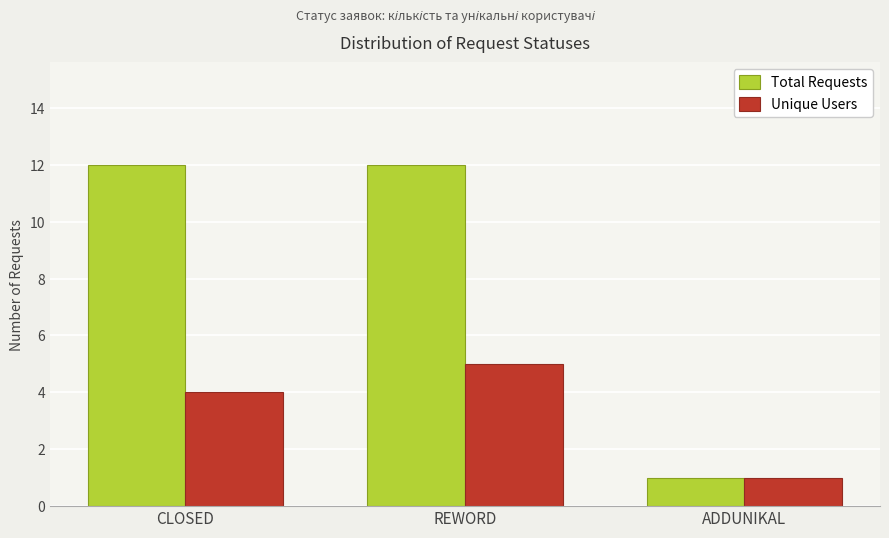

What is the label of the 3rd bar from the left?

ADDUNIKAL